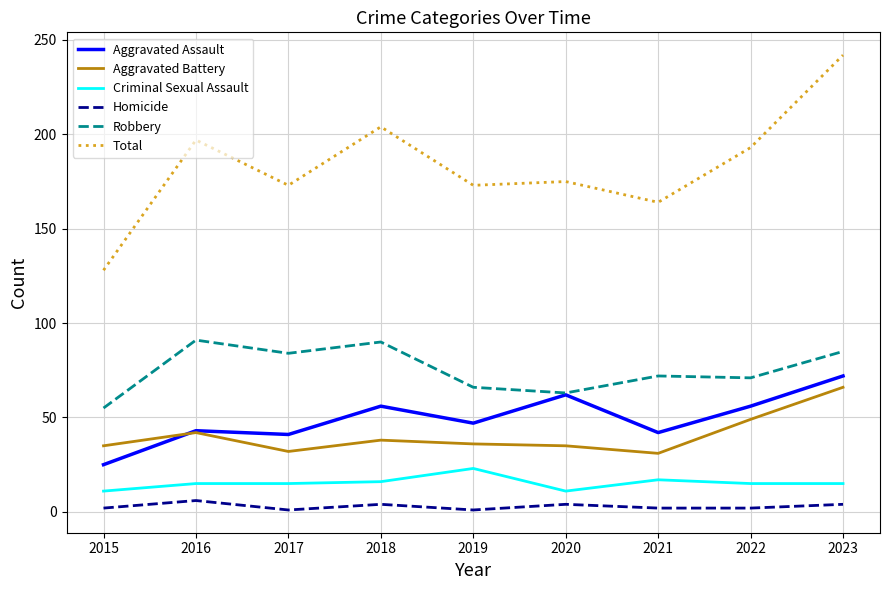

True or false: Aggravated Assault has a value of 6 at 2015.

False